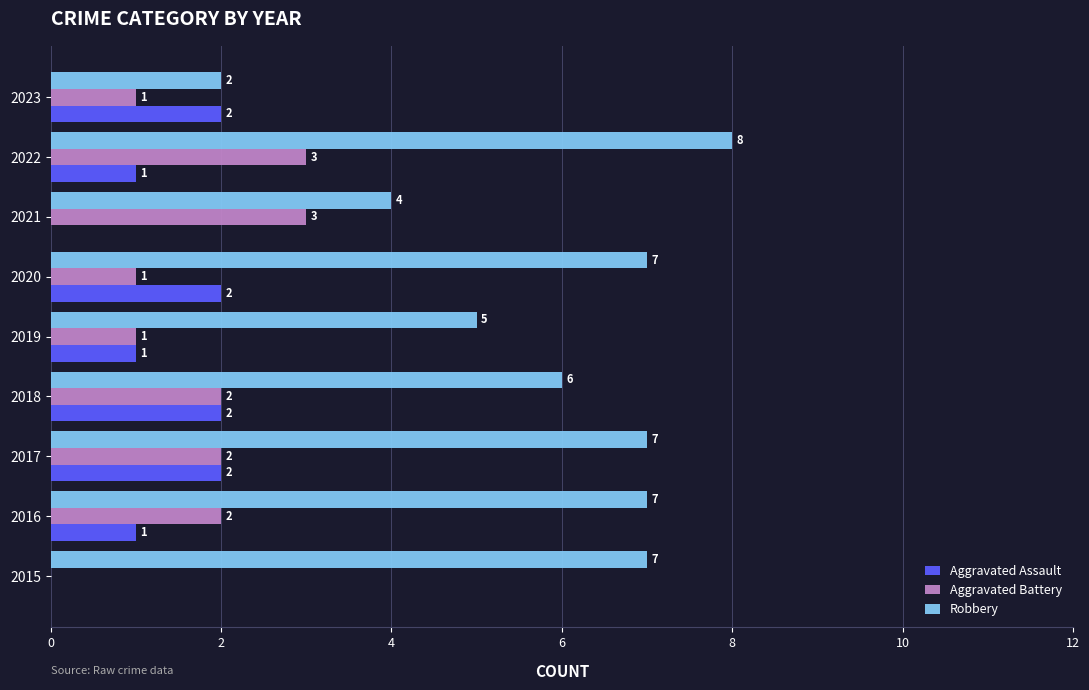

What is the approximate value of Aggravated Battery at 2021?

3